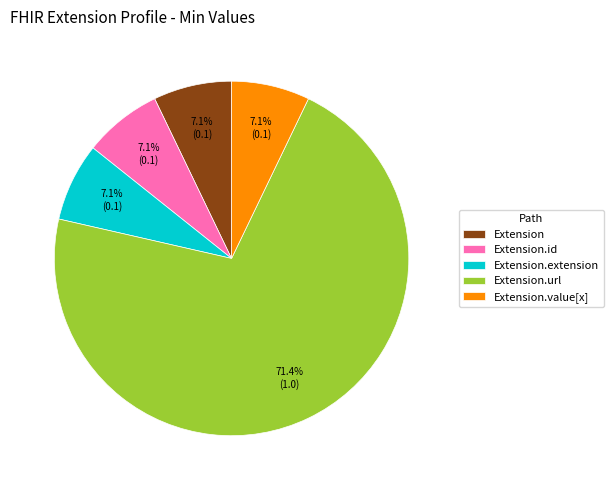

Between Extension.value[x] and Extension.url, which is larger?

Extension.url